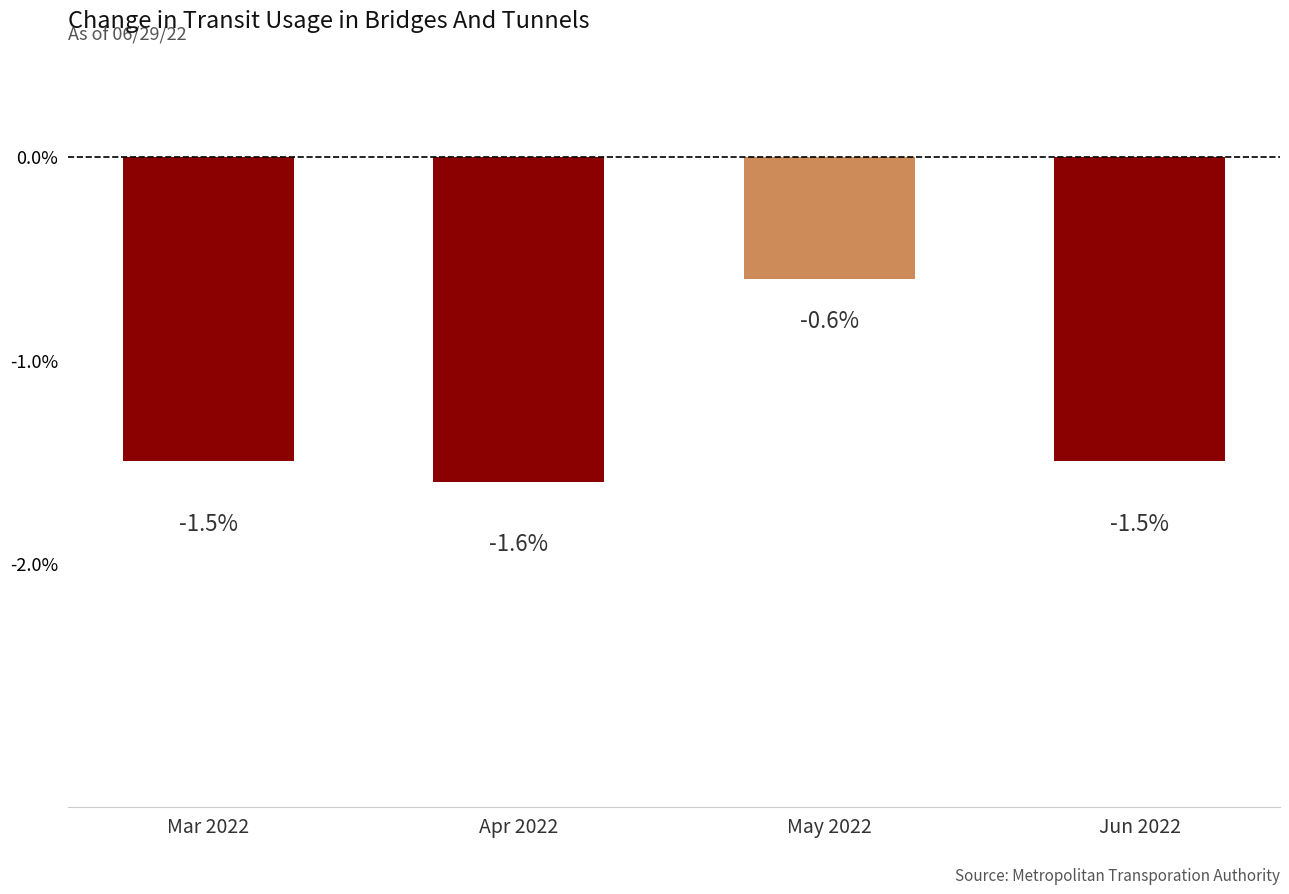

What is the value of the 1st bar from the left?

-1.5